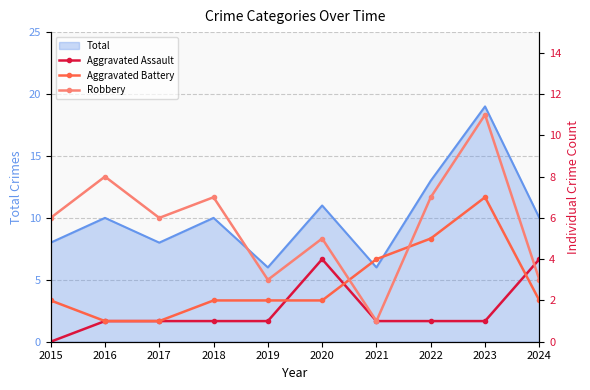

Is it true that Total equals 4 at 2017?

False